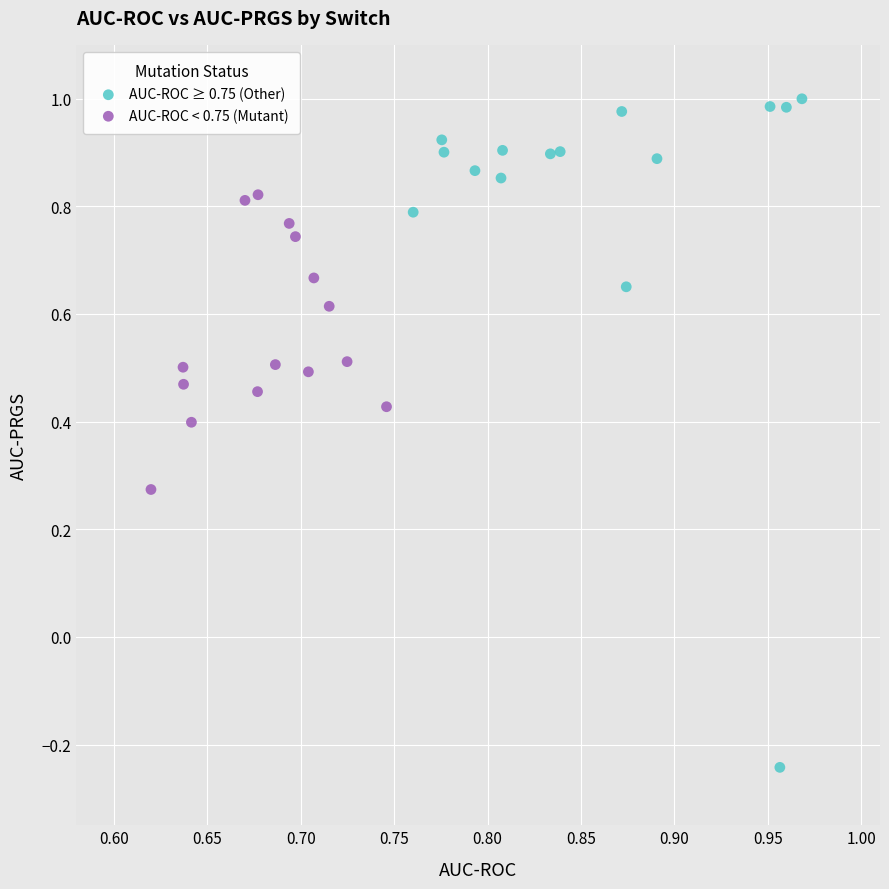

Which series contains the highest Y value?

AUC-ROC ≥ 0.75 (Other)